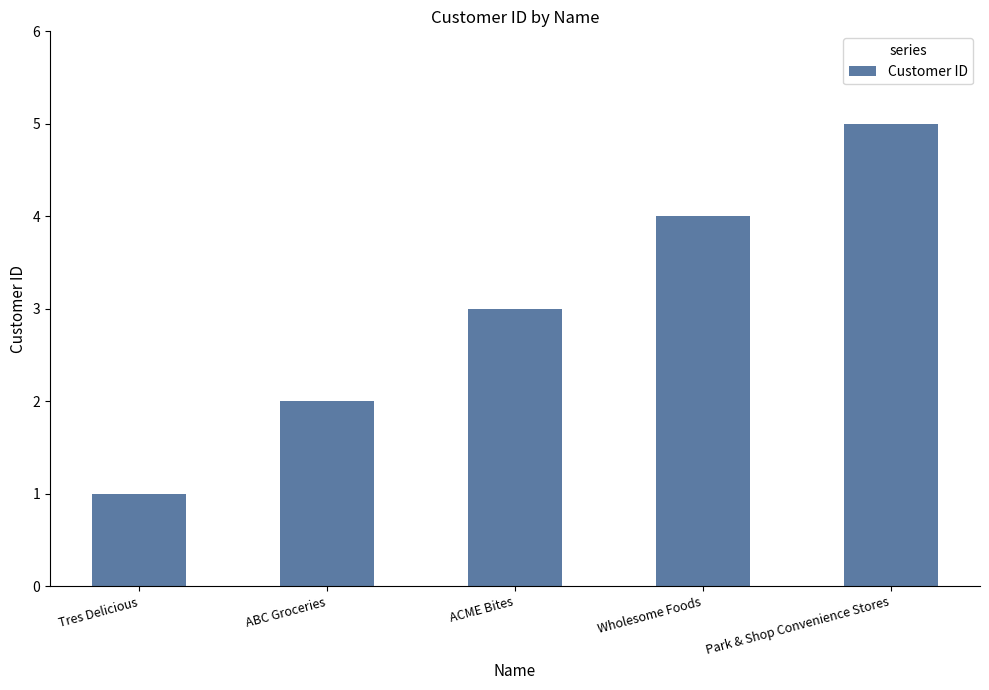

True or false: the data shows 5 at ACME Bites.

False